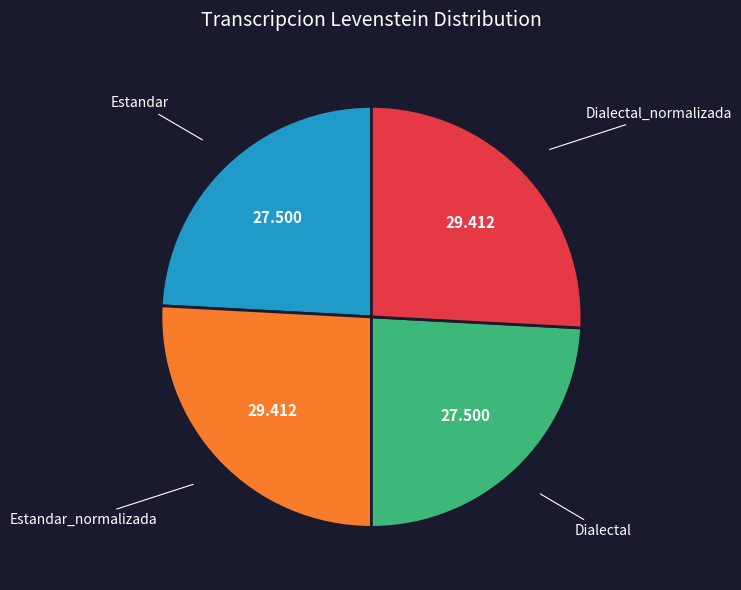

Is there a majority slice in this chart?

No